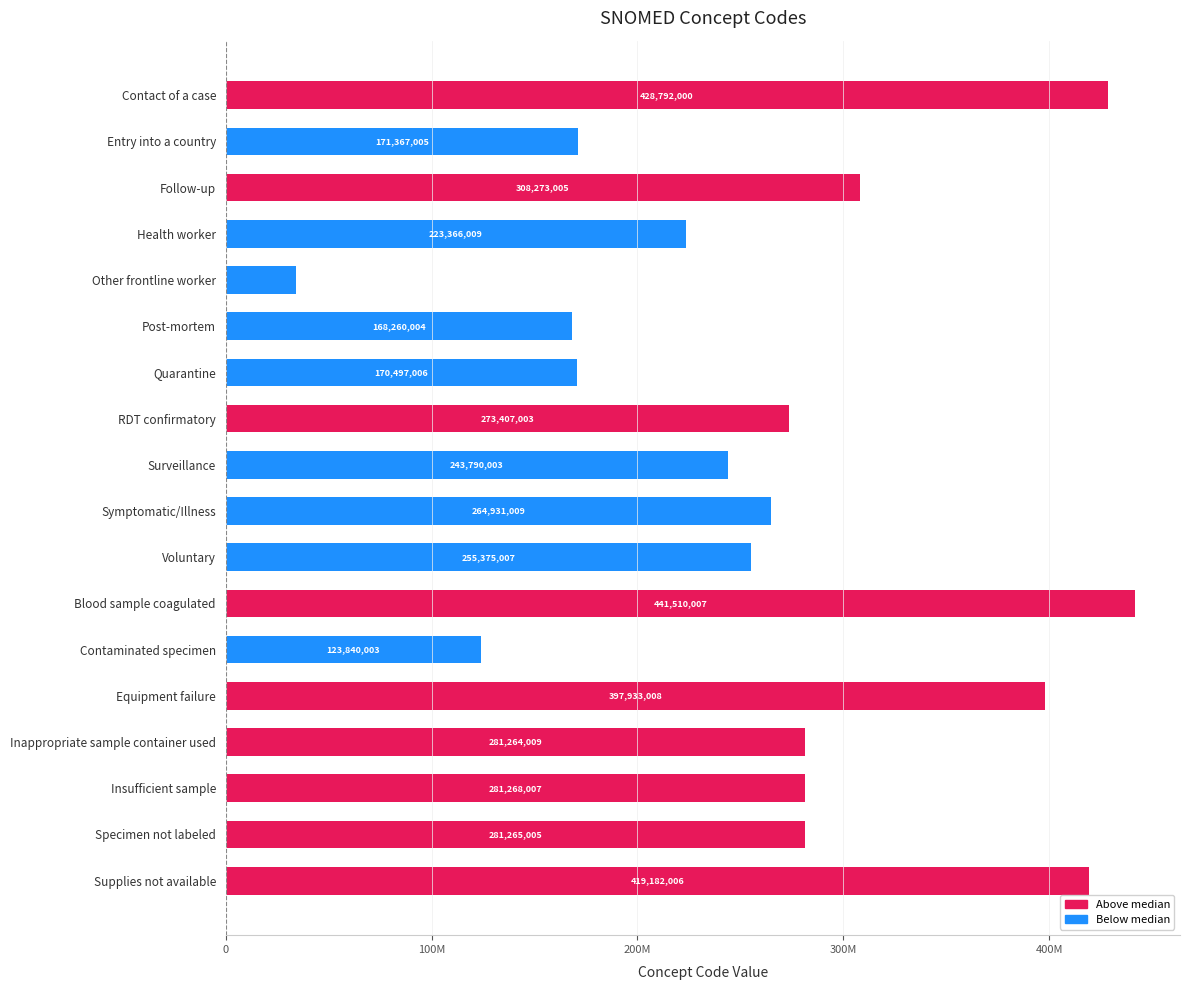

Does the chart contain any negative values?

No